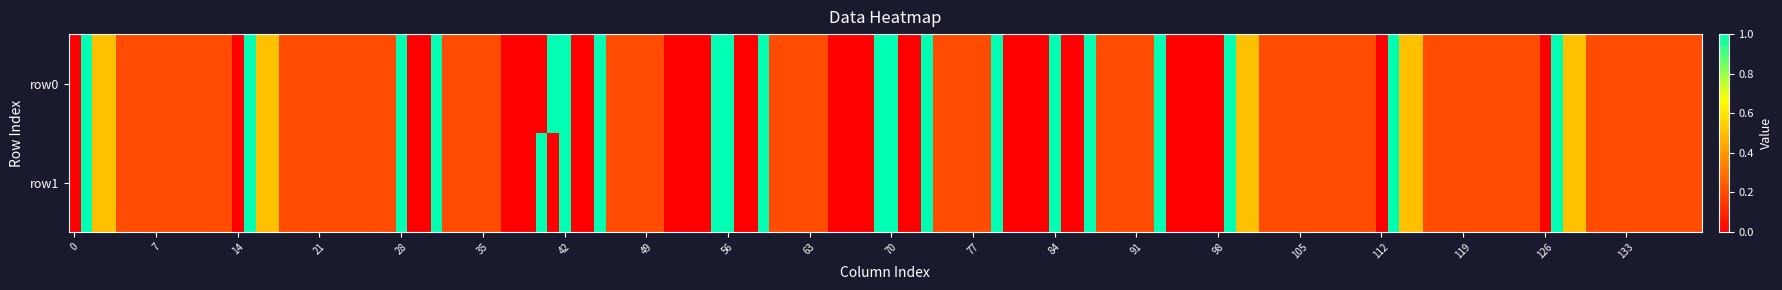

What is the maximum value shown in the chart?

1.0